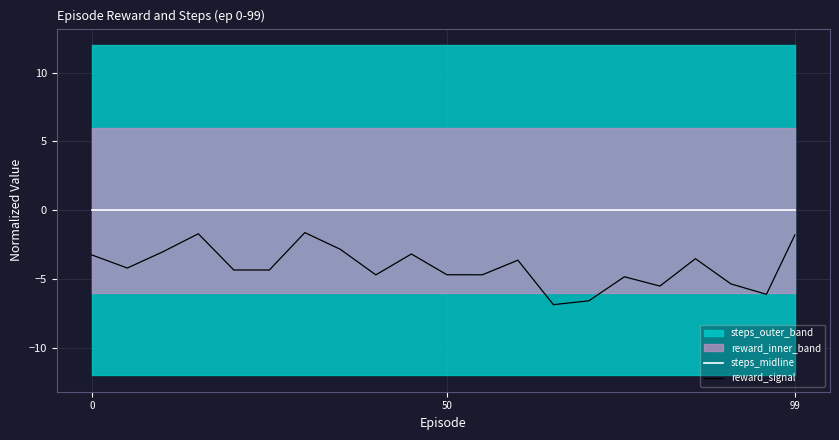

Which series has the largest total across all categories?

steps_midline